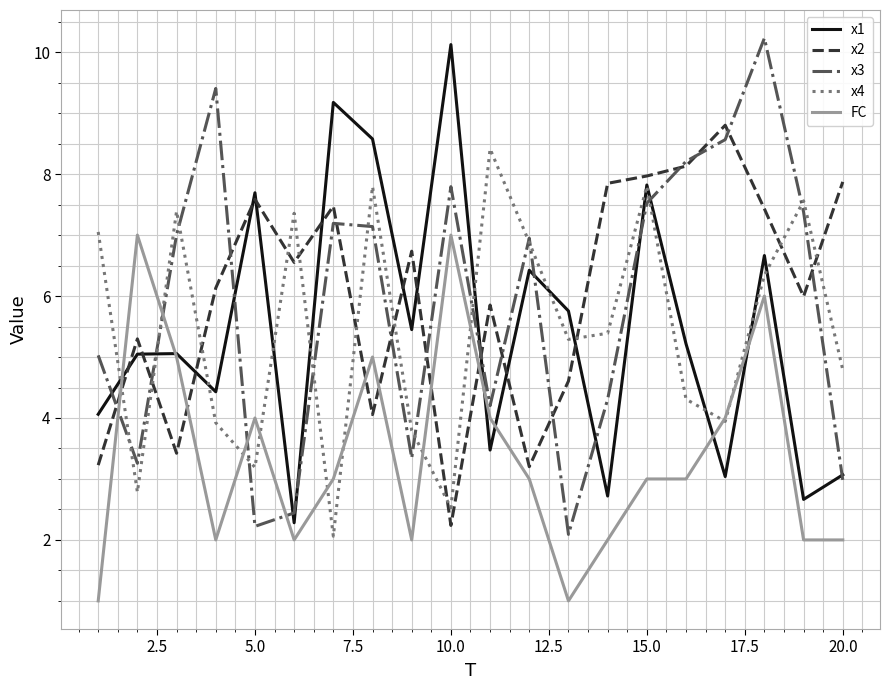

What is the smallest value displayed?

1.0